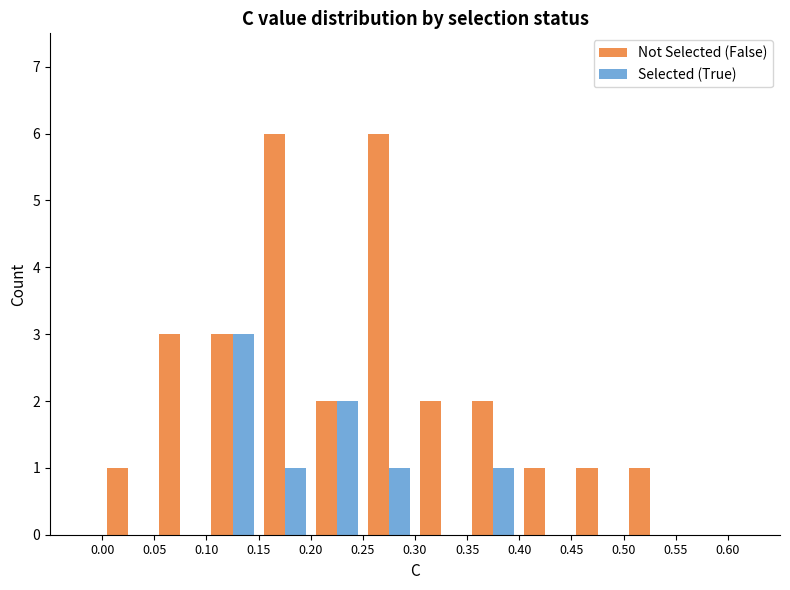

What is the maximum value shown in the chart?

6